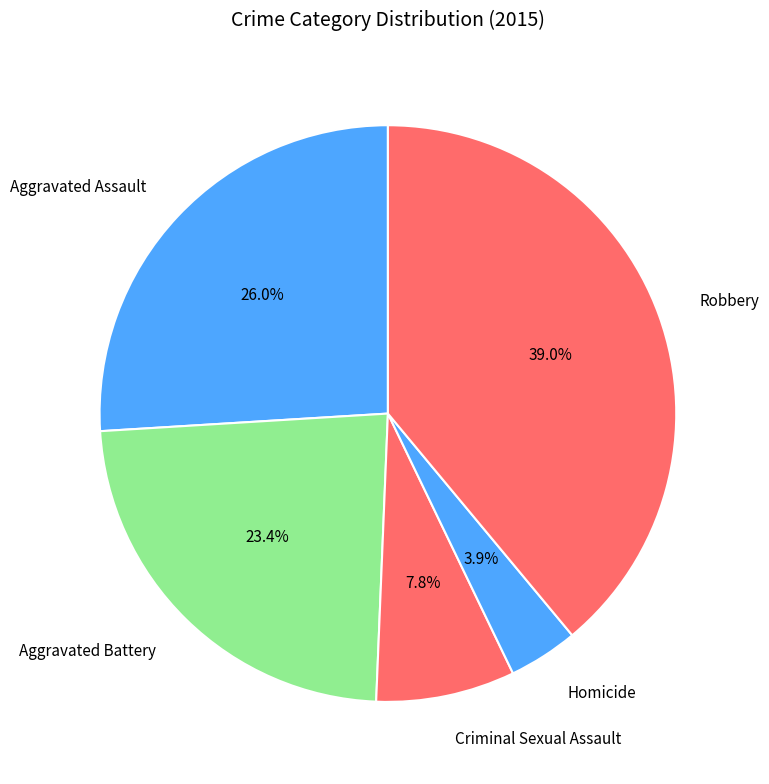

Rank the categories by value from lowest to highest.

Homicide, Criminal Sexual Assault, Aggravated Battery, Aggravated Assault, Robbery